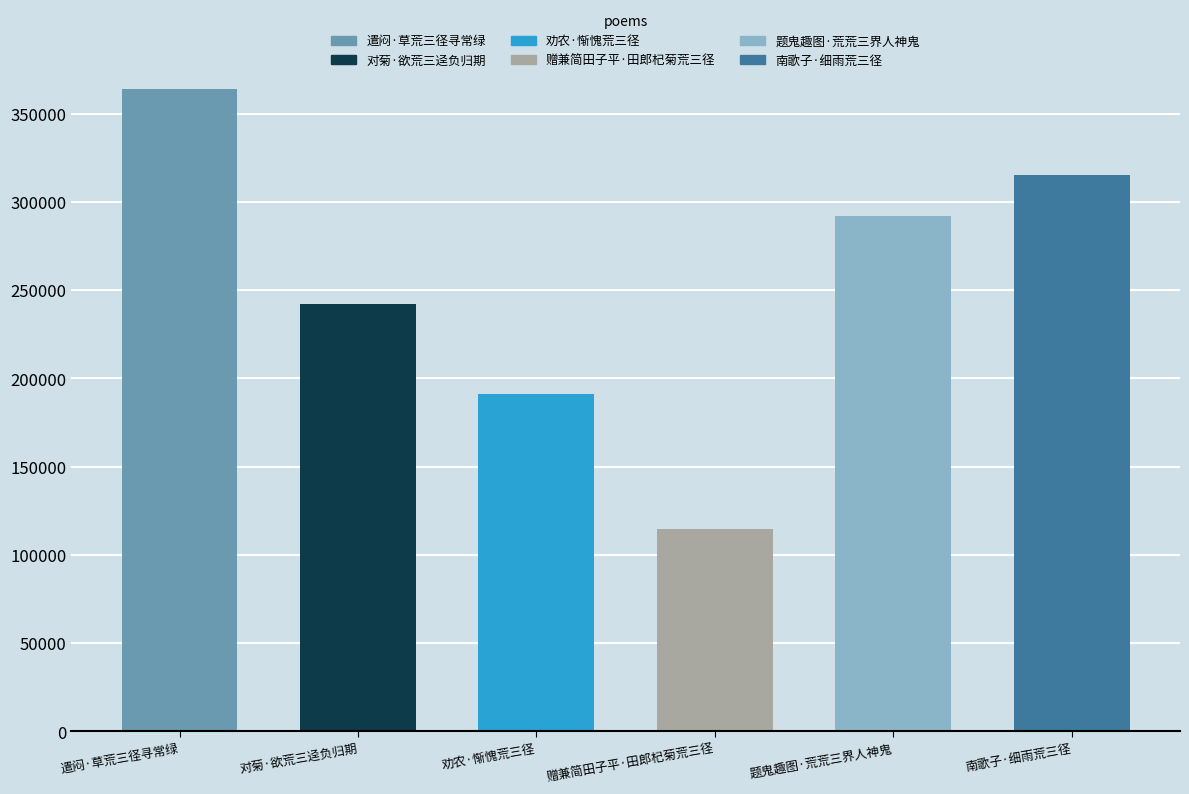

What is the label of the 1st bar from the right?

南歌子·细雨荒三径